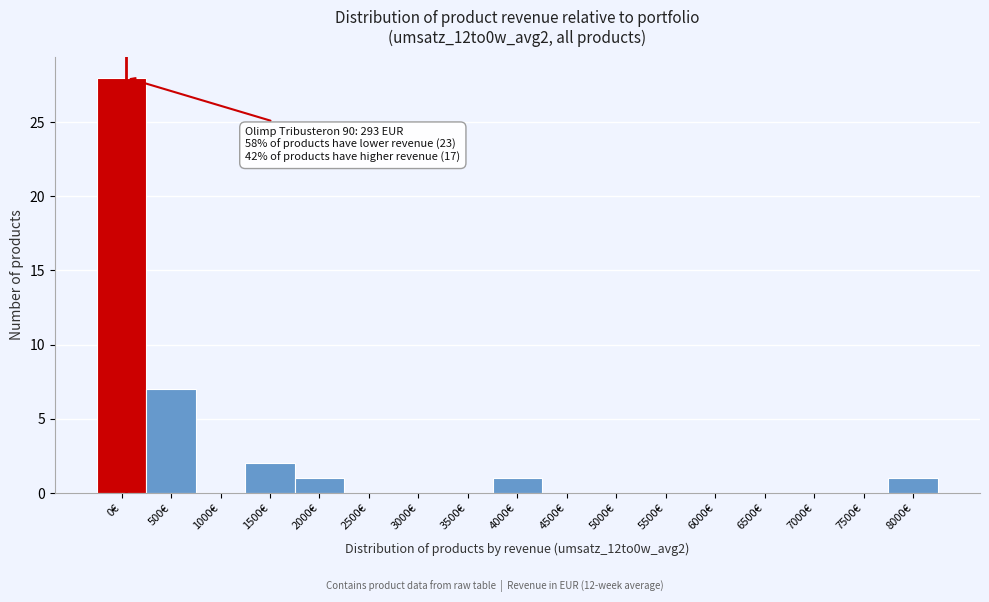

Reading left to right, what are all the values shown in this chart?

0€=28	500€=7	1000€=0	1500€=2	2000€=1	2500€=0	3000€=0	3500€=0	4000€=1	4500€=0	5000€=0	5500€=0	6000€=0	6500€=0	7000€=0	7500€=0	8000€=1